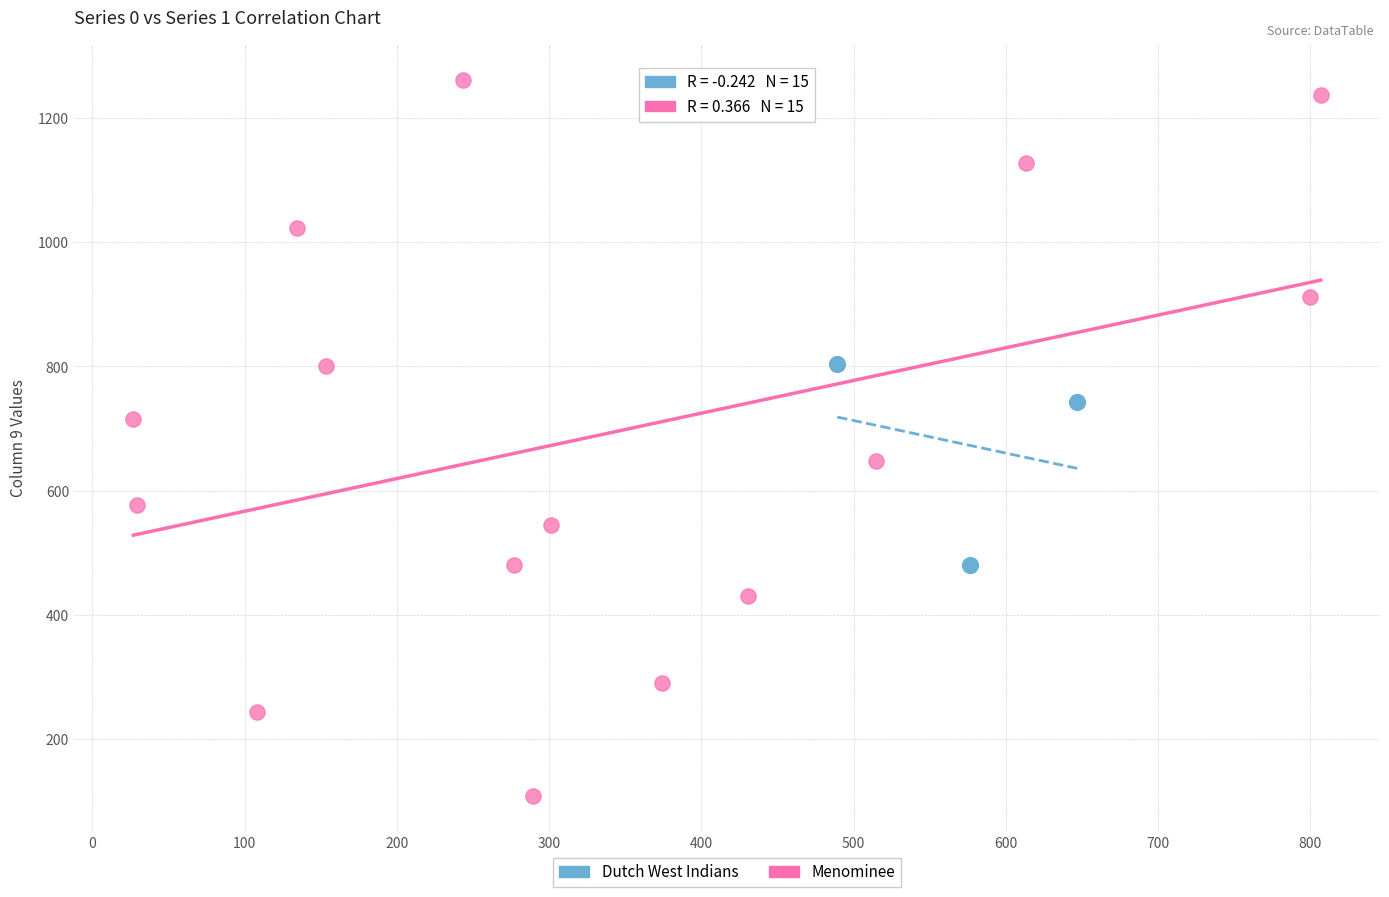

Which series has the widest spread of Y values?

Menominee